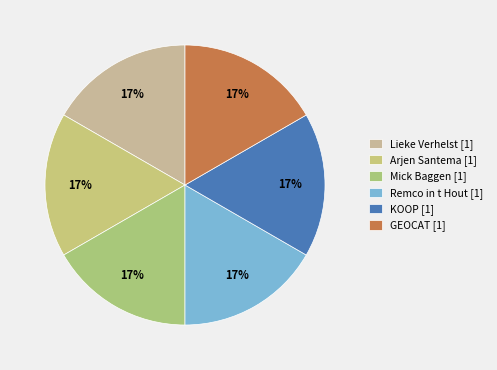

What is the largest slice in the pie chart?

Lieke Verhelst [1]